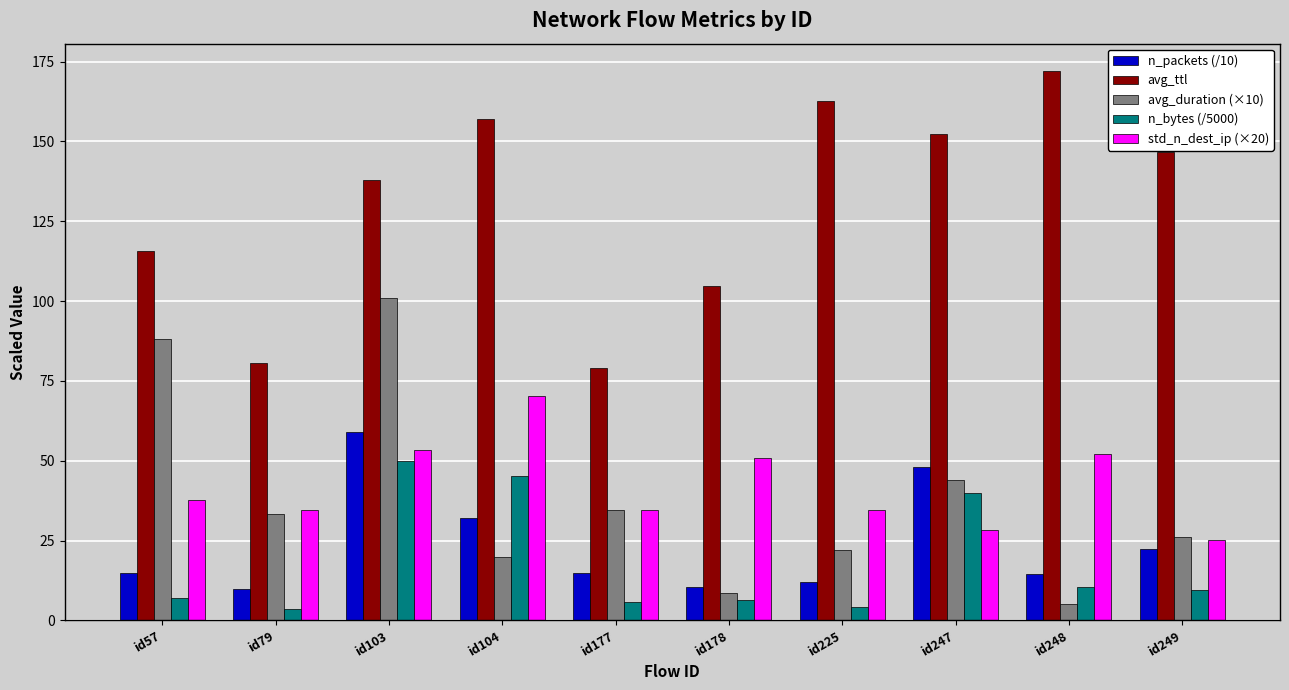

How many series are shown in this chart?

5